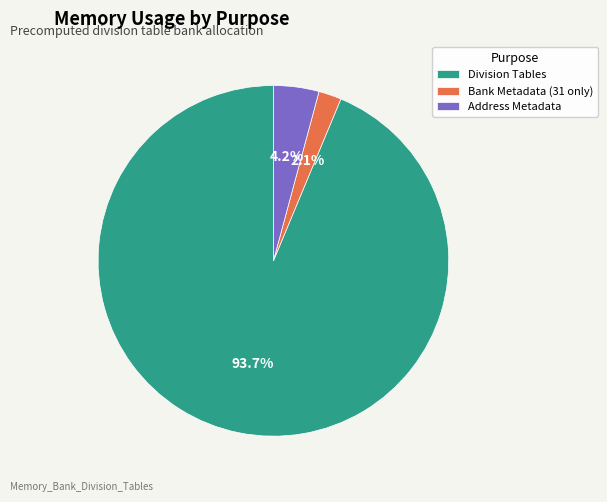

To the nearest percent, what is the difference between the Division Tables and Address Metadata slice percentages?

90%